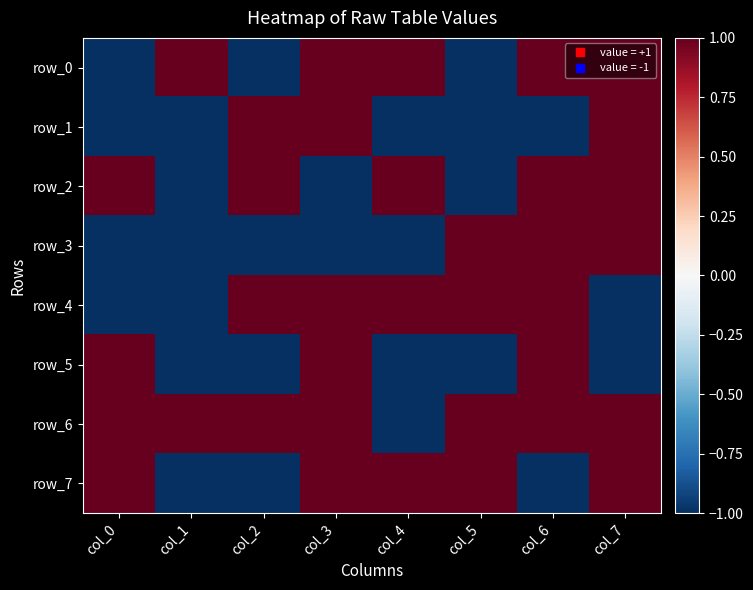

How many categories are shown in the chart?

8